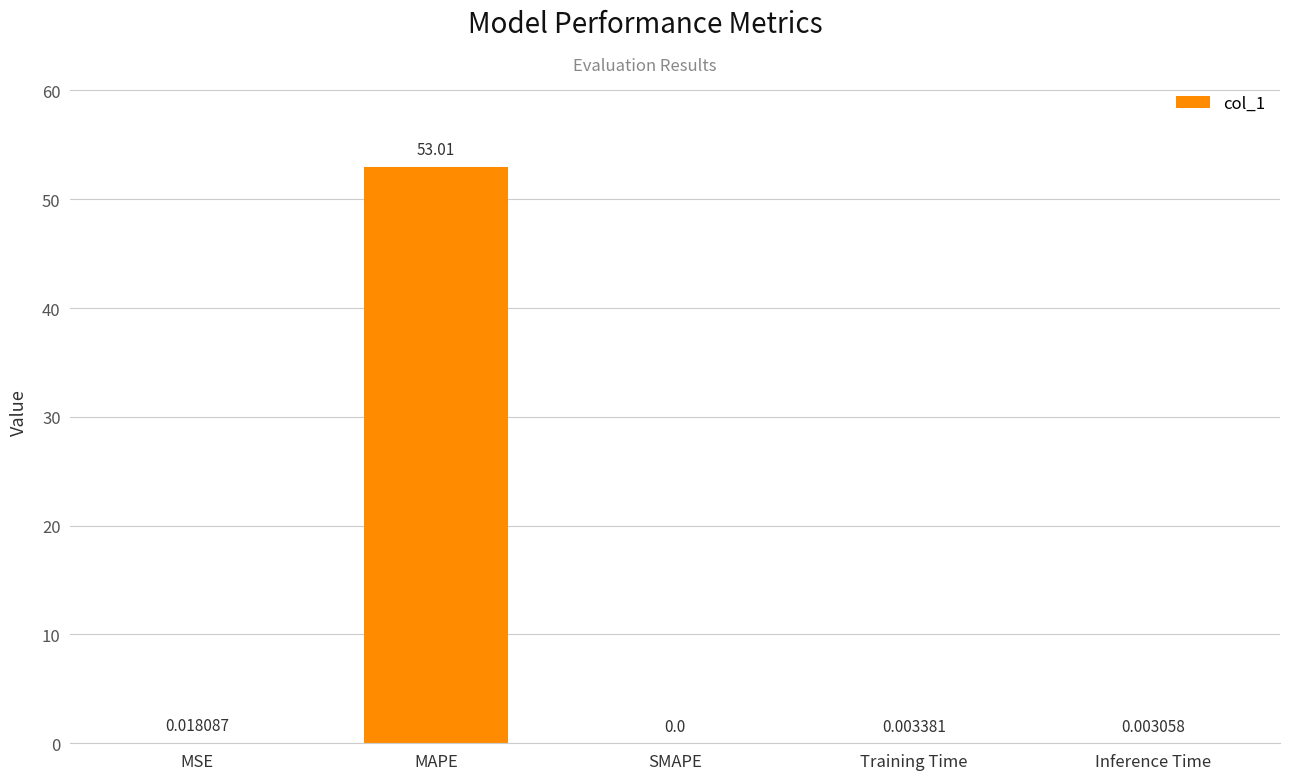

Which category has the highest value across all series?

MAPE